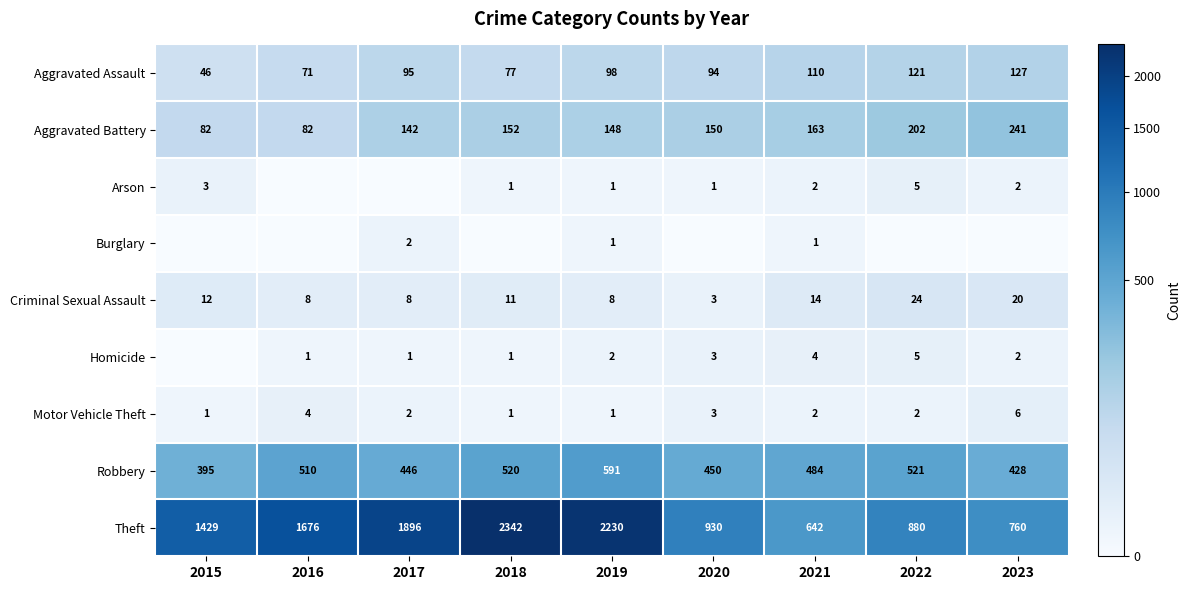

What is the lowest value of the Motor Vehicle Theft series?

1